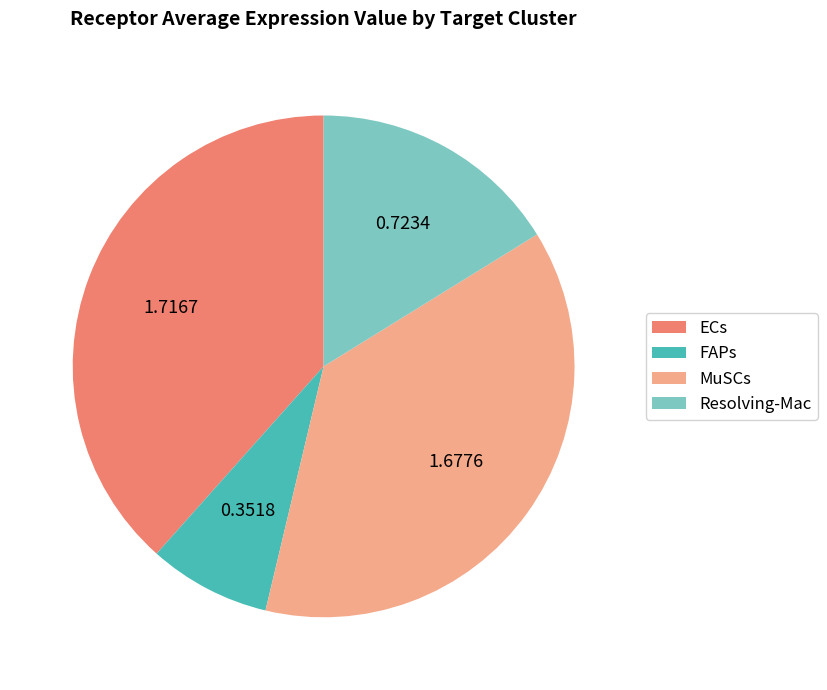

What is the ratio of the value at FAPs to the value at MuSCs?

0.2